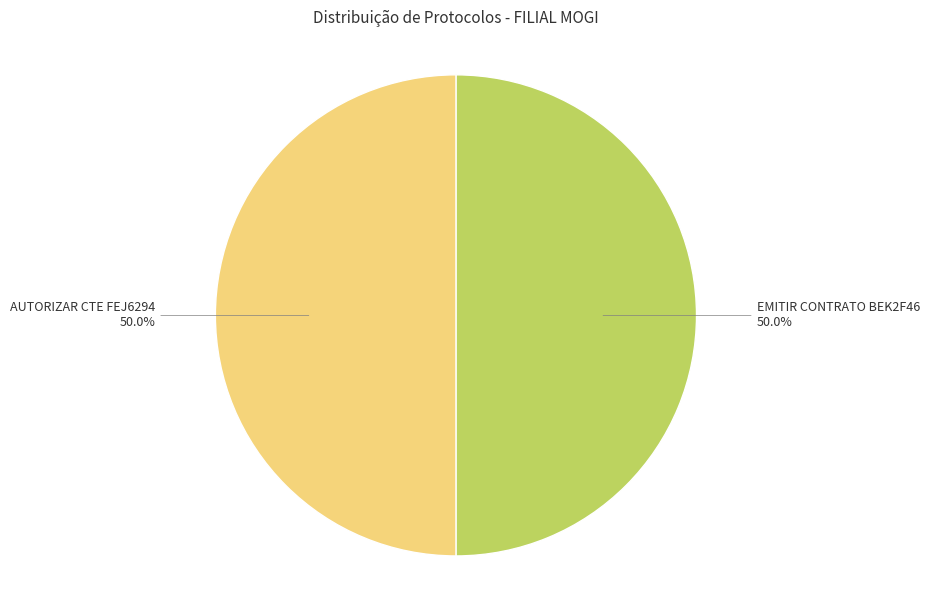

How many segments does this pie chart have?

2